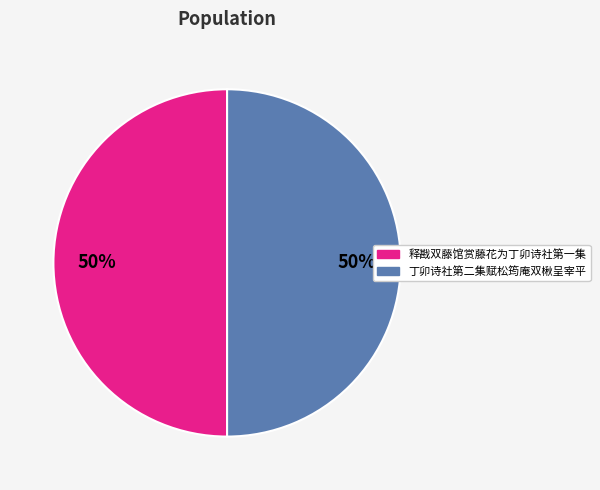

To the nearest percent, what is the combined percentage of 丁卯诗社第二集赋松筠庵双楸呈宰平 and 释戡双藤馆赏藤花为丁卯诗社第一集?

100%